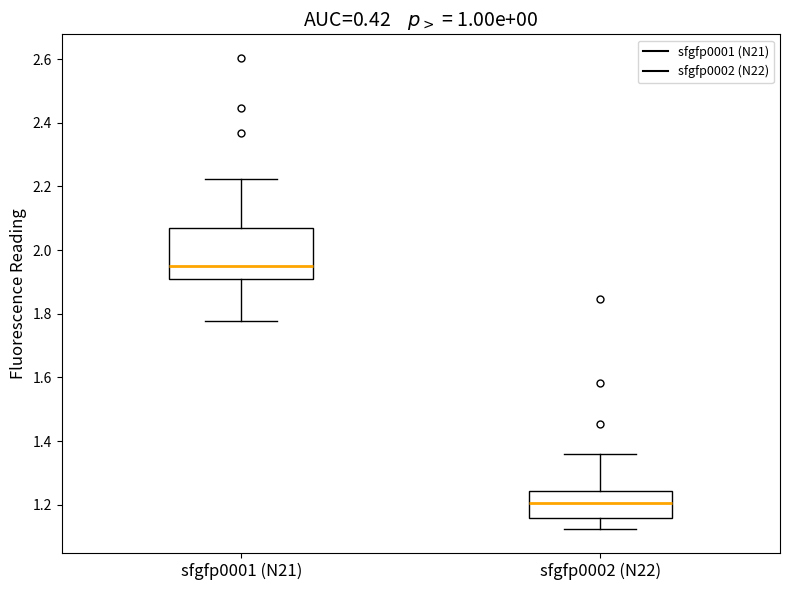

Reading left to right, read every box against the y-axis: the position of its median line, the range the box covers, and the ends of its whiskers. The values are not printed on the chart, so give them approximately, as read against the axis.

sfgfp0001 (N21): median 1.94, box 1.90 to 2.06, whiskers 1.78 to 2.22
sfgfp0002 (N22): median 1.20, box 1.16 to 1.24, whiskers 1.12 to 1.36